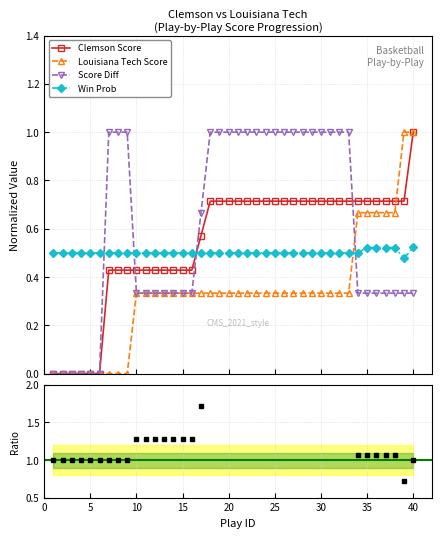

Which series ends up on top after the final intersection of Win Prob and Louisiana Tech Score?

Louisiana Tech Score